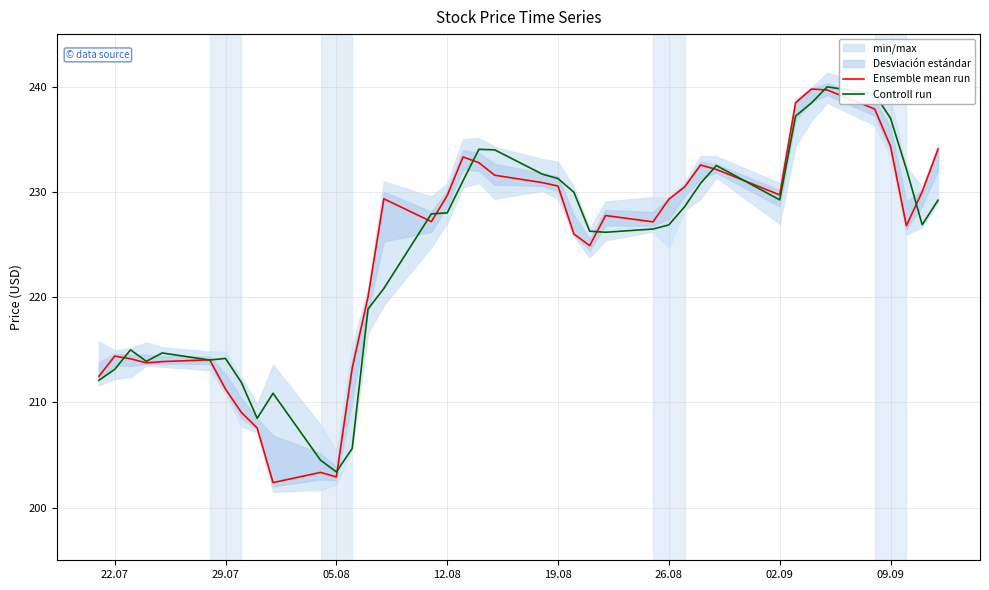

What is the maximum value for Controll run?

240.0